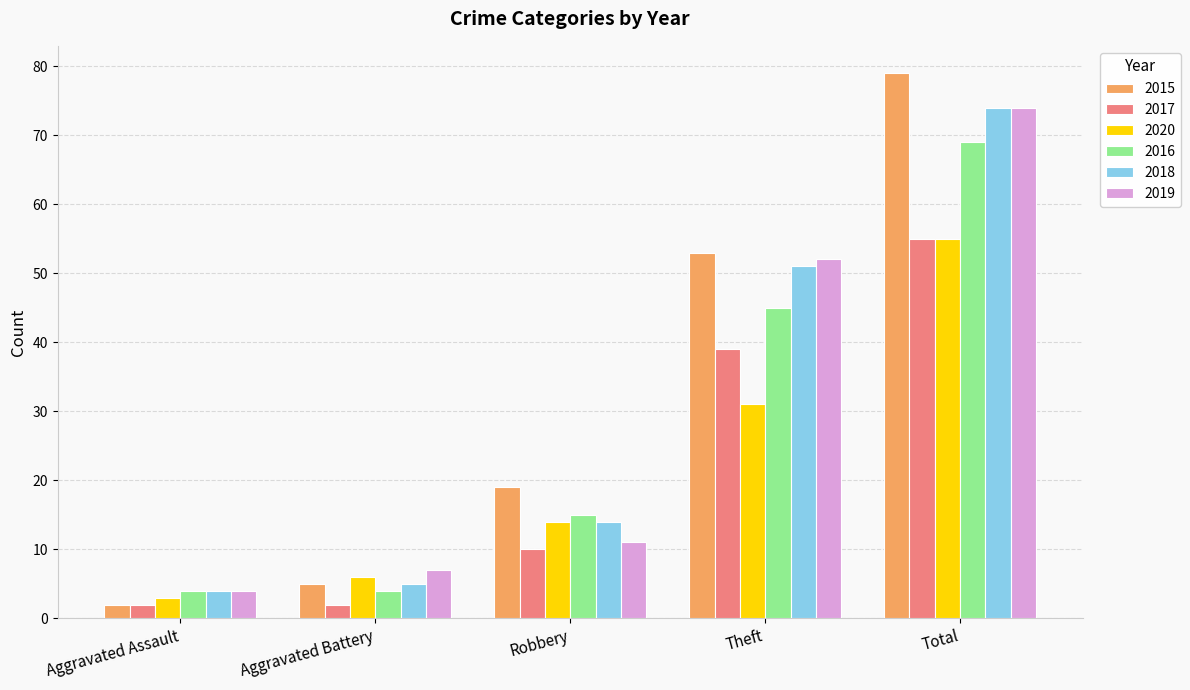

How many values in the 2018 series are below 14?

2